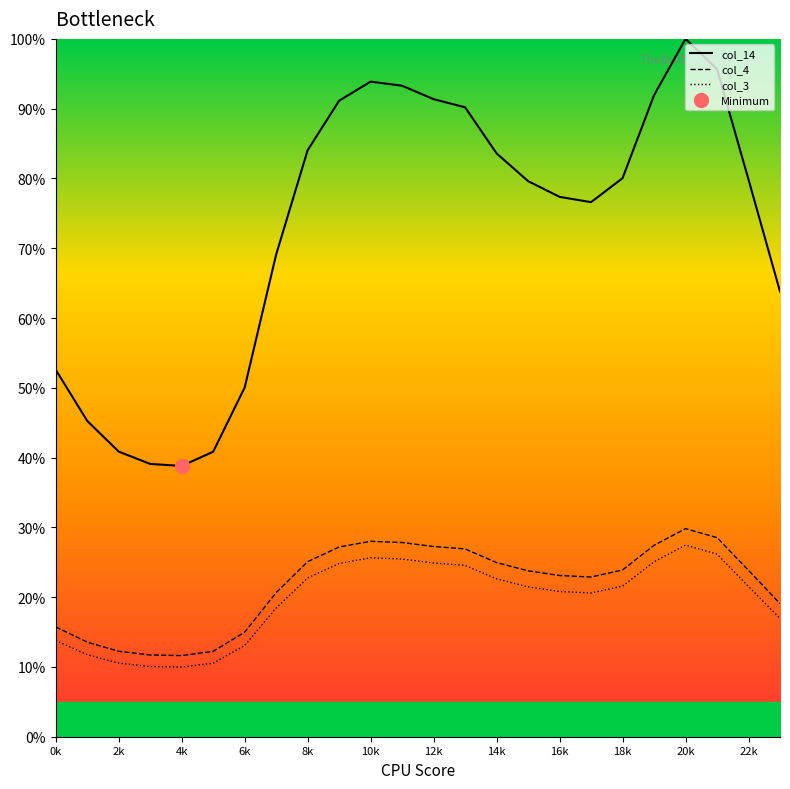

The value of col_4 at 0k is 15.7. True or false?

True